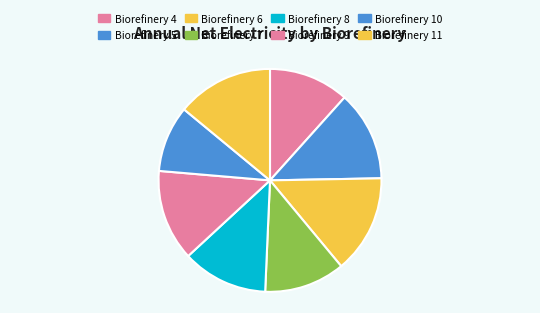

True or false: Biorefinery 11 accounts for 14% of the total.

True